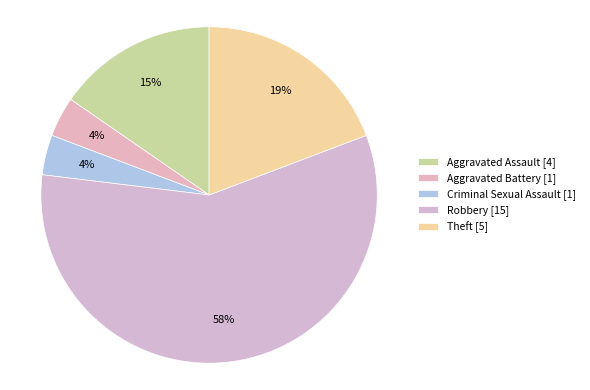

Combined, what portion of the pie is Aggravated Battery and Theft?

23.1%